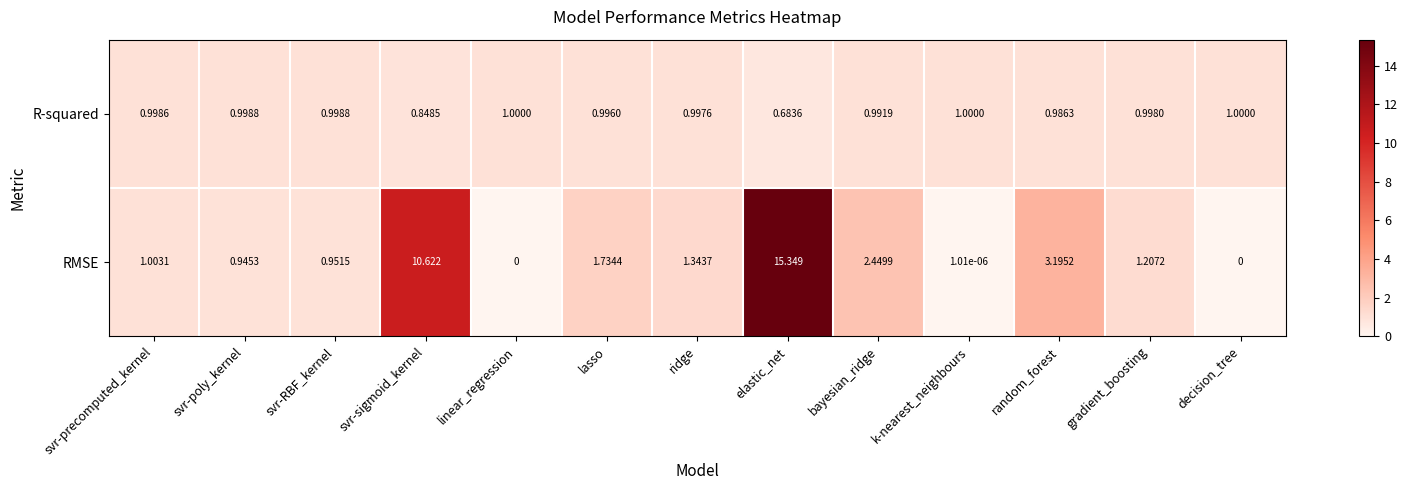

At how many categories does at least one series exceed 11?

1